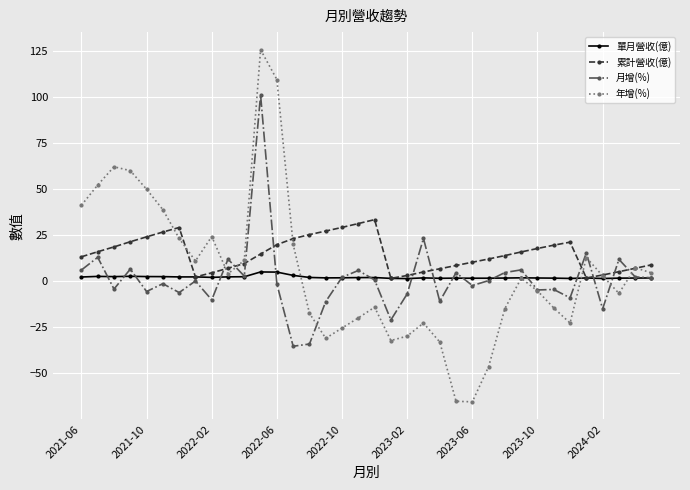

True or false: 年增(%) has more than 1 interior local peaks.

True